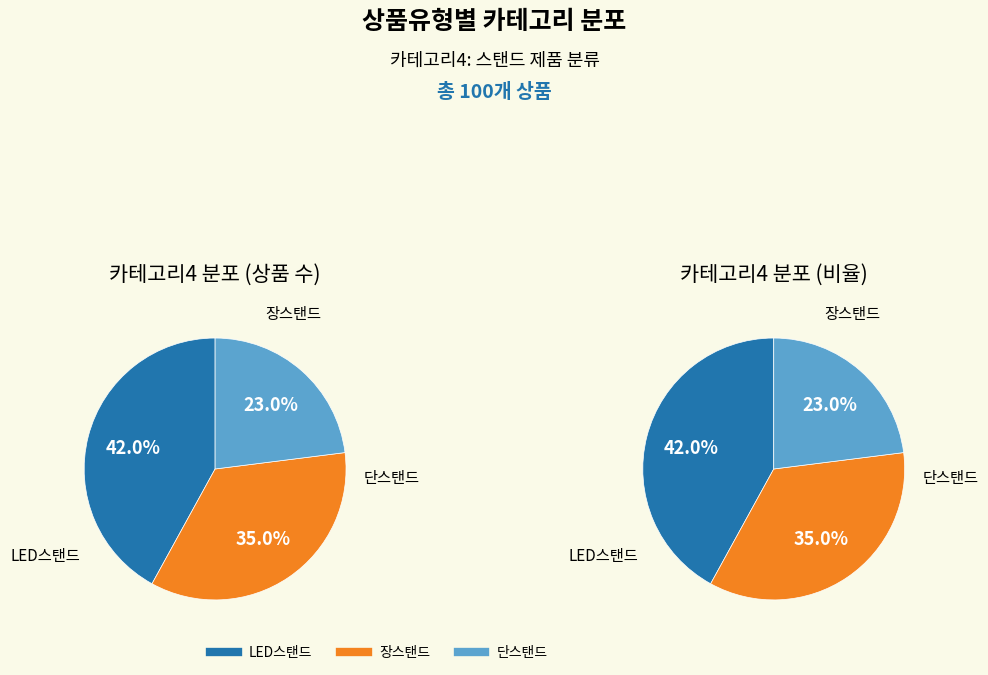

To the nearest percent, what is the difference between the largest and smallest slice percentages?

19%